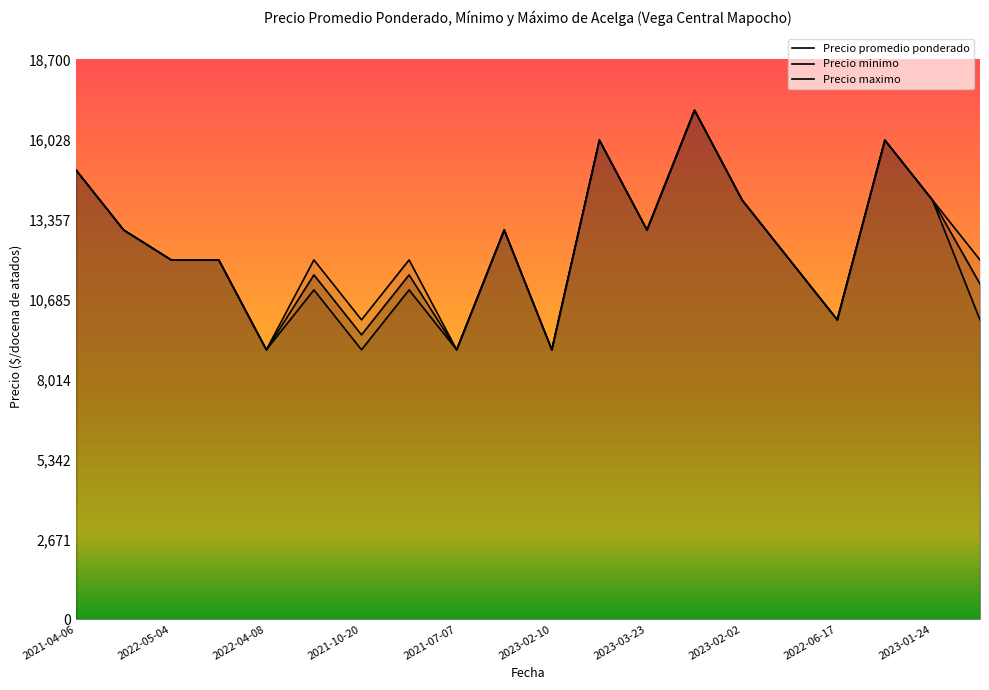

What is the greatest value displayed?

17000